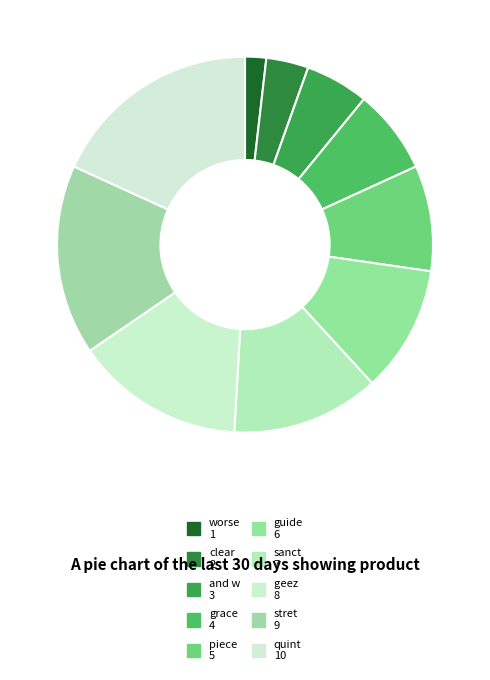

True or false: sanct accounts for 28% of the total.

False